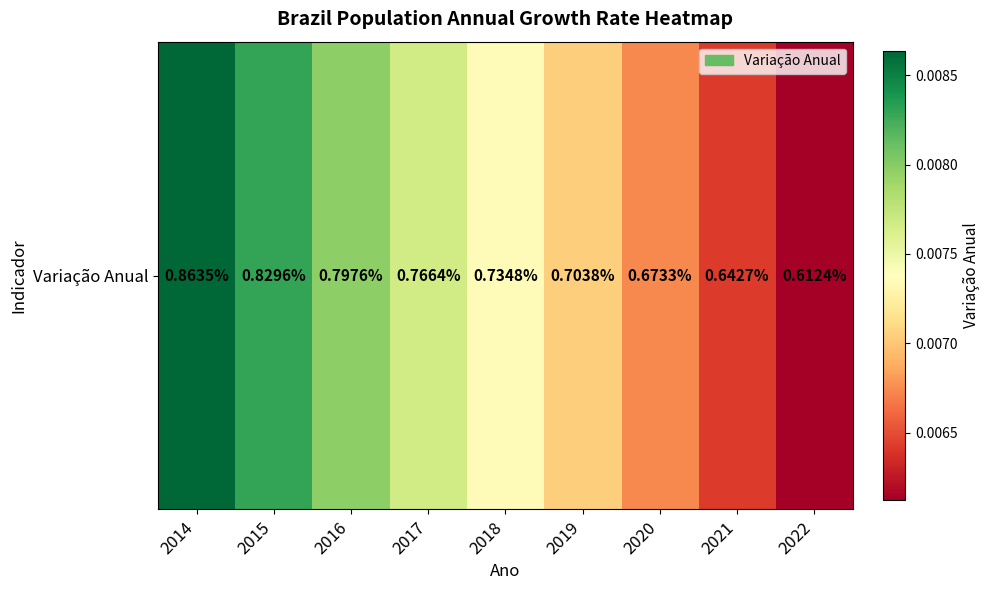

True or false: the data shows 0.0 at 2022.

False